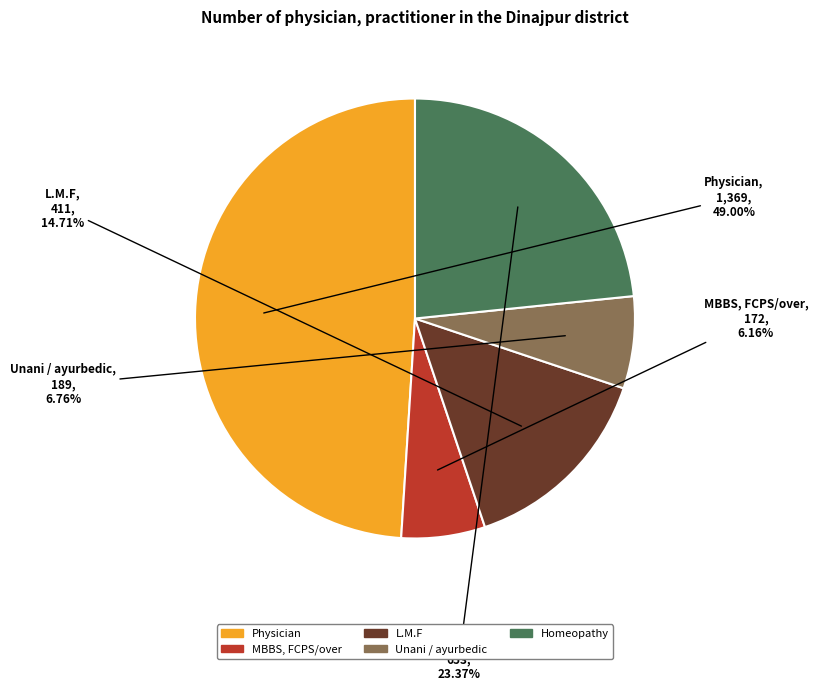

How many segments does this pie chart have?

5